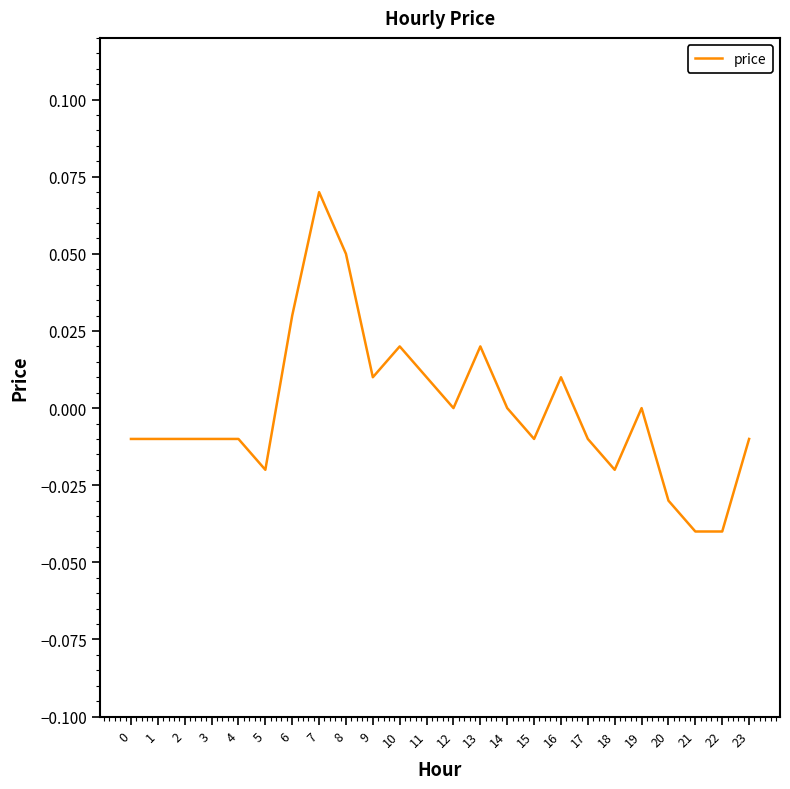

Which label corresponds to the largest value in the chart?

7